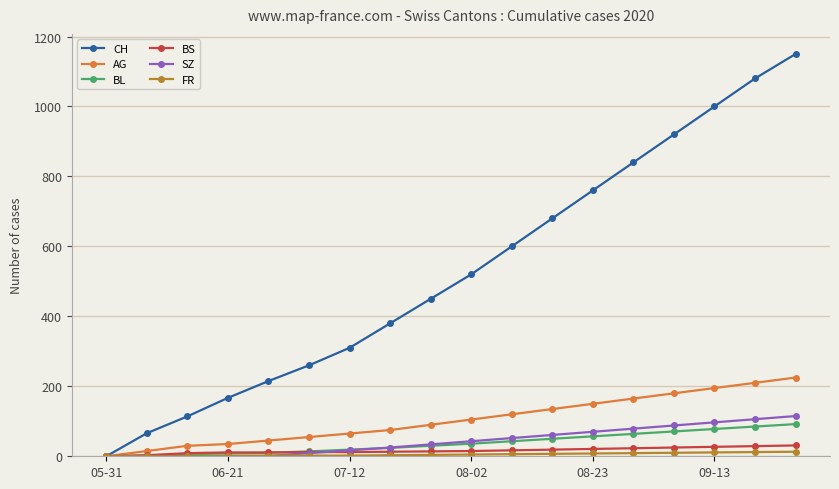

Which series has the largest range (max minus min)?

CH